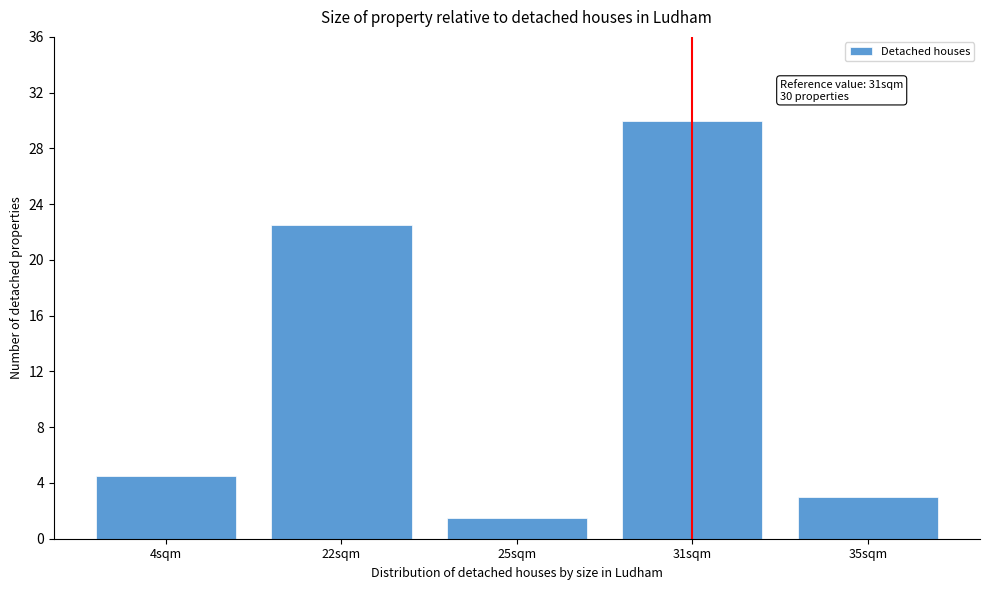

Reading left to right, what are all the values shown in this chart?

4.5	22.5	1.5	30.0	3.0